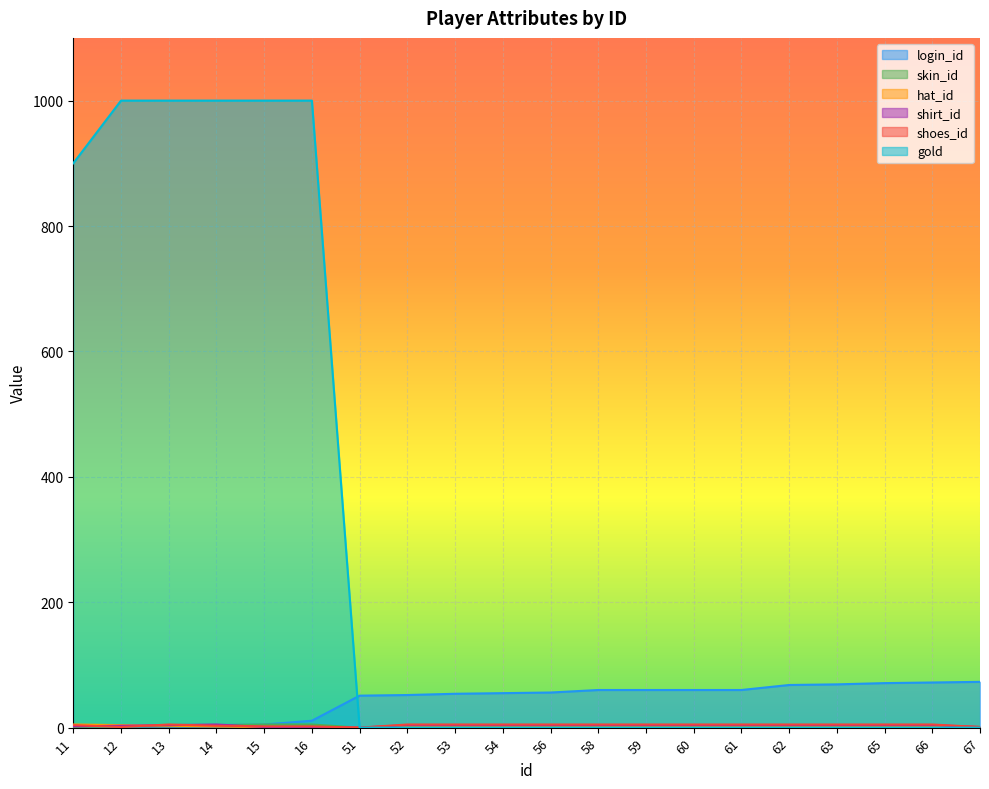

The value of skin_id at 59 is 2. True or false?

True